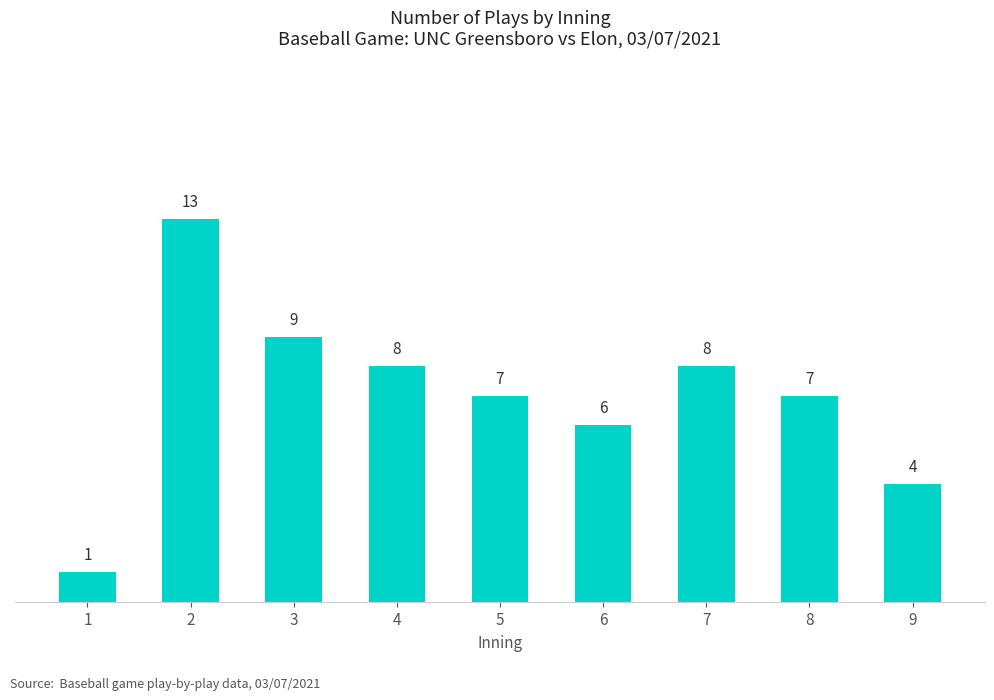

Reading left to right, list all the values displayed in this chart.

1	13	9	8	7	6	8	7	4